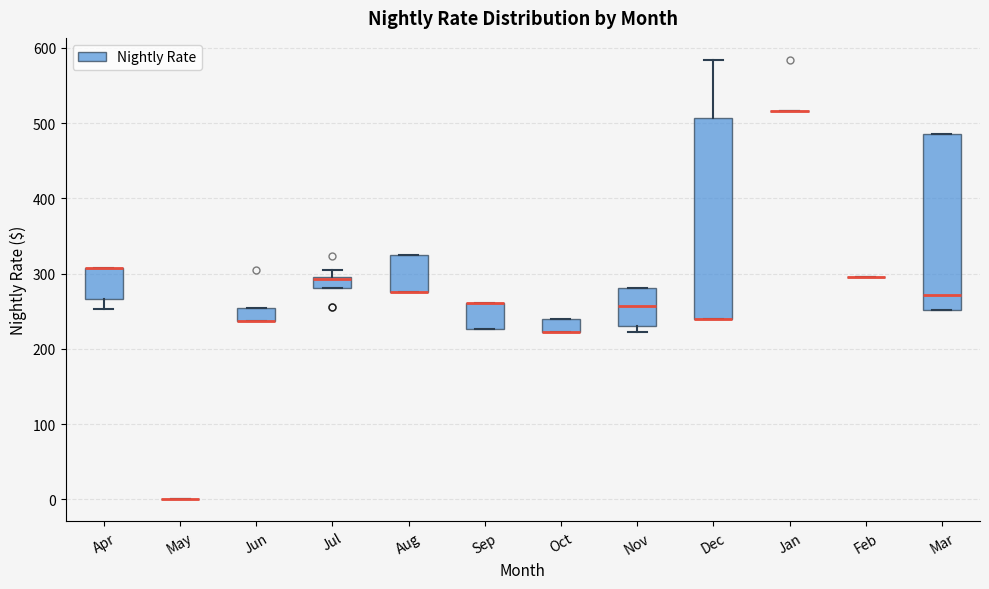

Which box is the tallest, from its lower edge to its upper edge?

Dec